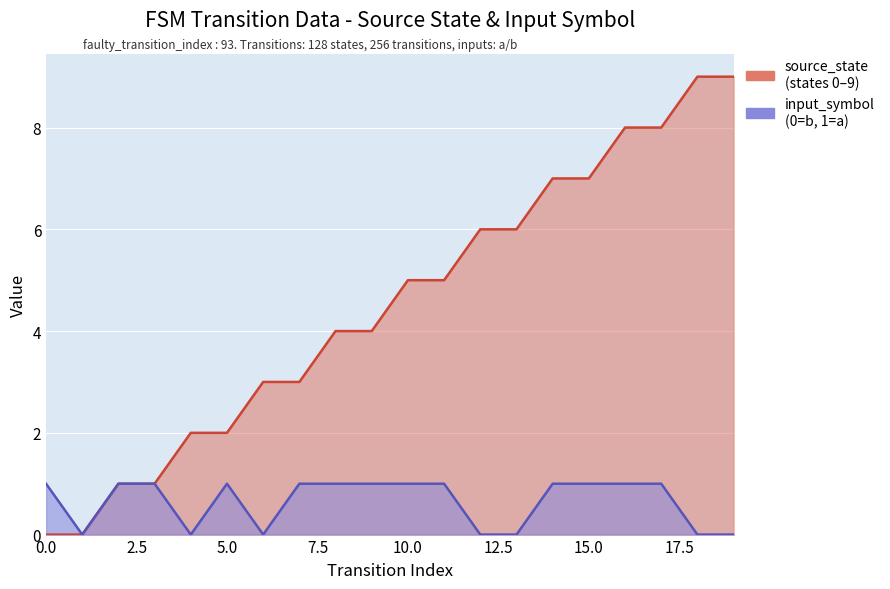

True or false: source_state and input_symbol intersect in this chart.

False